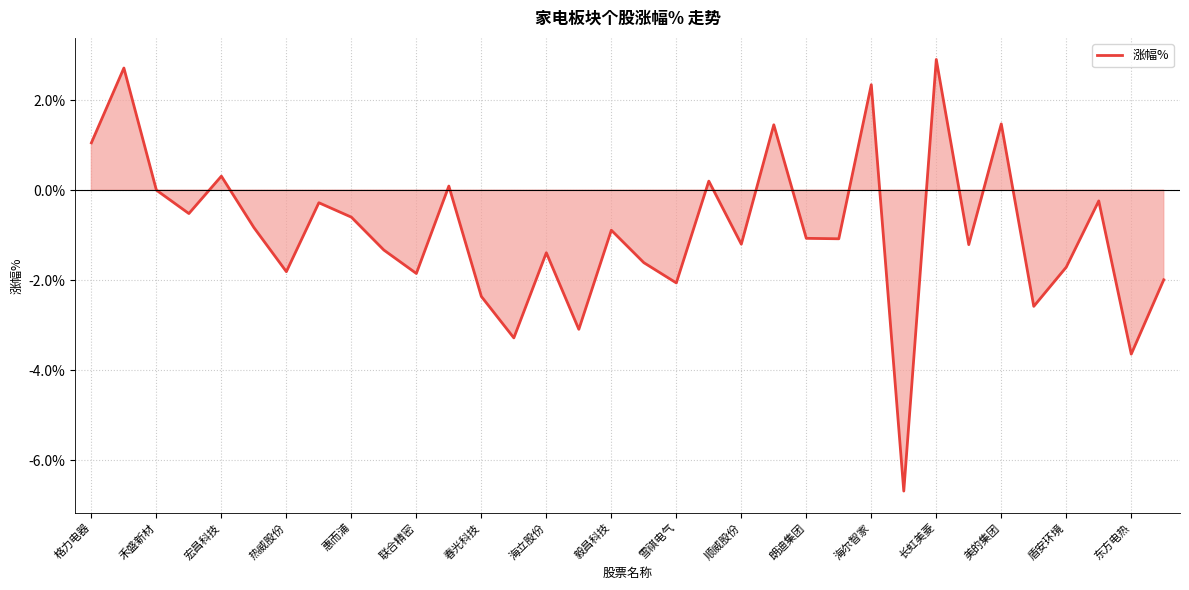

Count the number of categories in the chart.

34